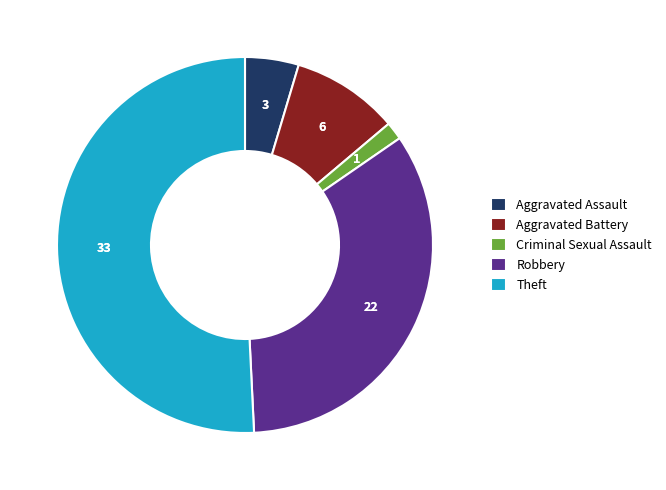

Combined, do Theft and Aggravated Assault account for over 50%?

Yes